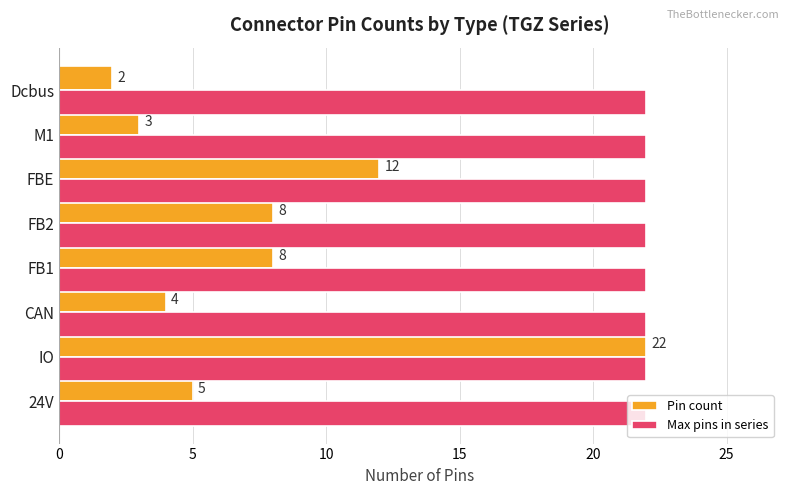

Rank the series by their average value, from lowest to highest.

Pin count, Max pins in series